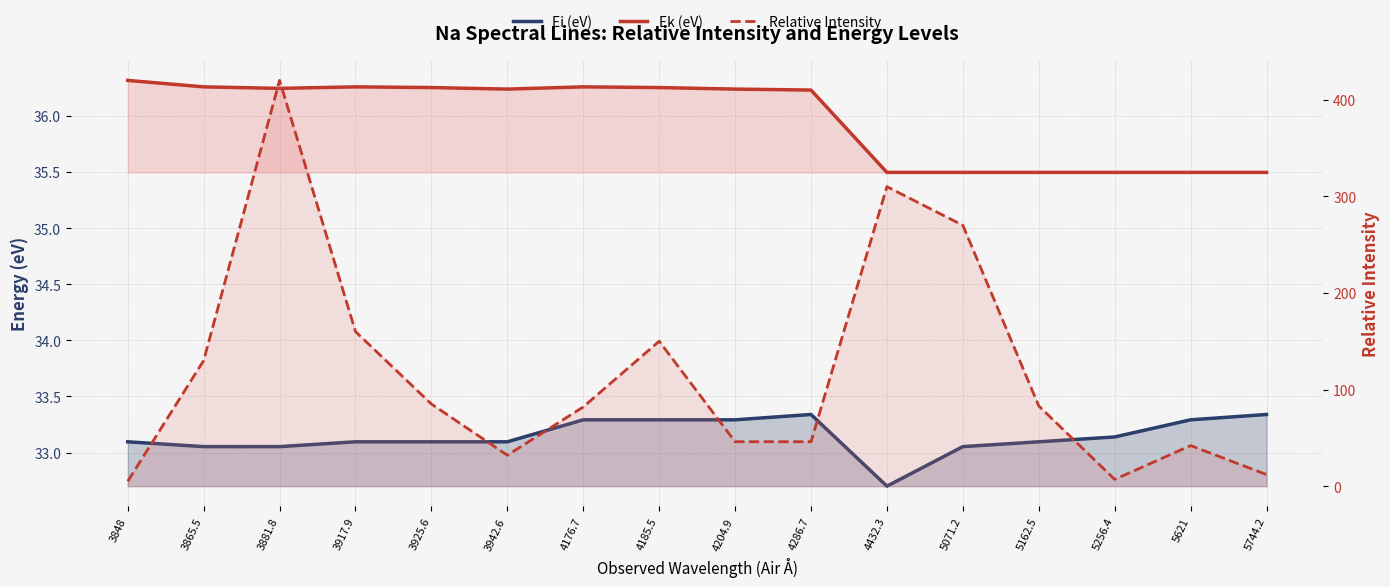

Which series changed the most between 3917.9 and 4176.7?

Relative Intensity